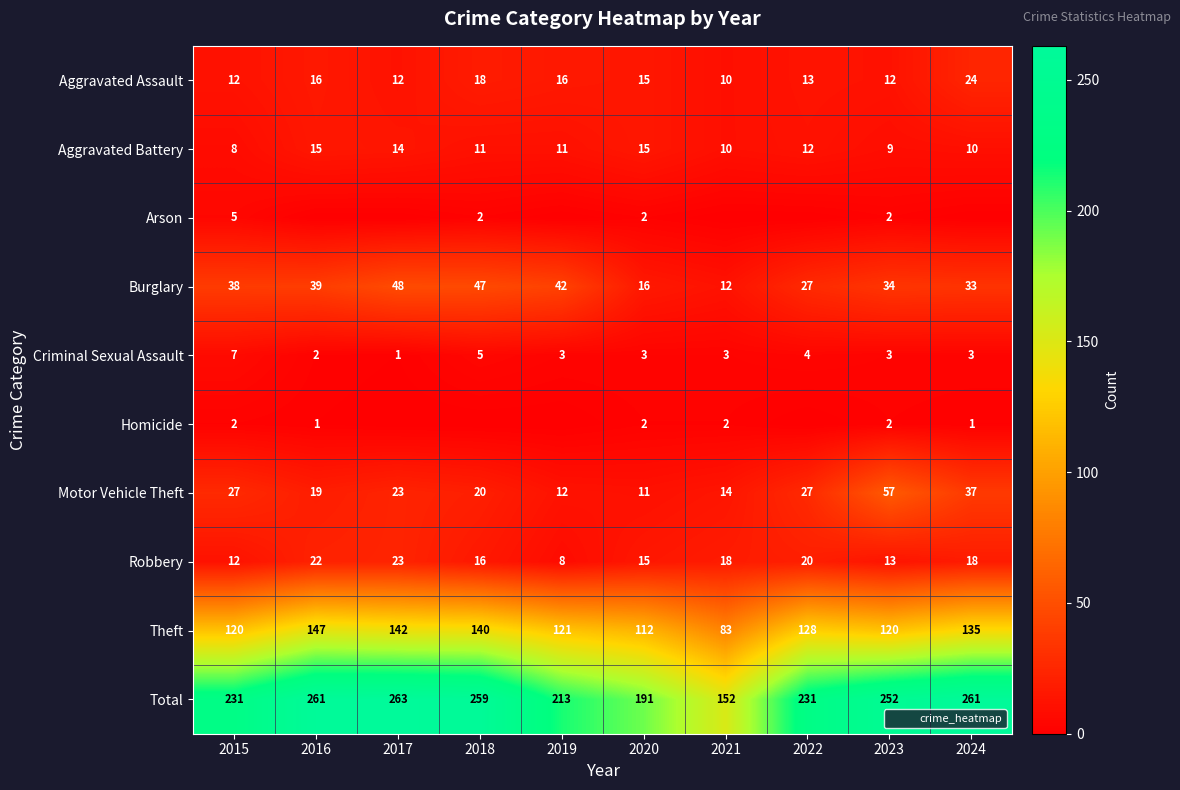

What is the difference between the maximum and minimum values in the Total series?

111